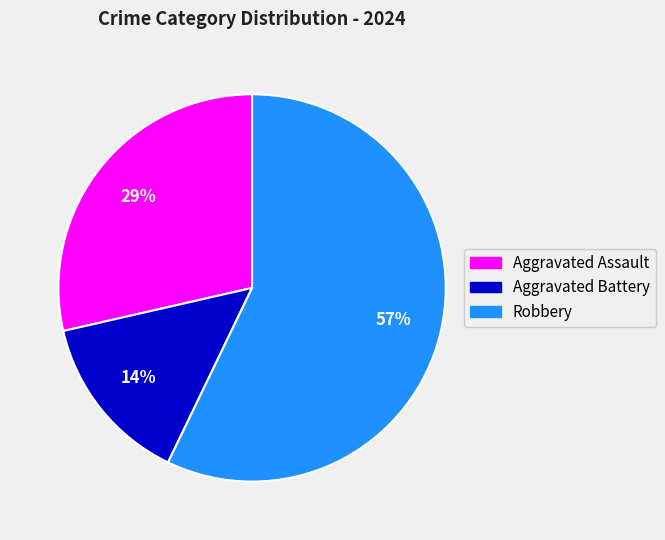

What percentage is the Aggravated Assault slice, to the nearest percent?

29%